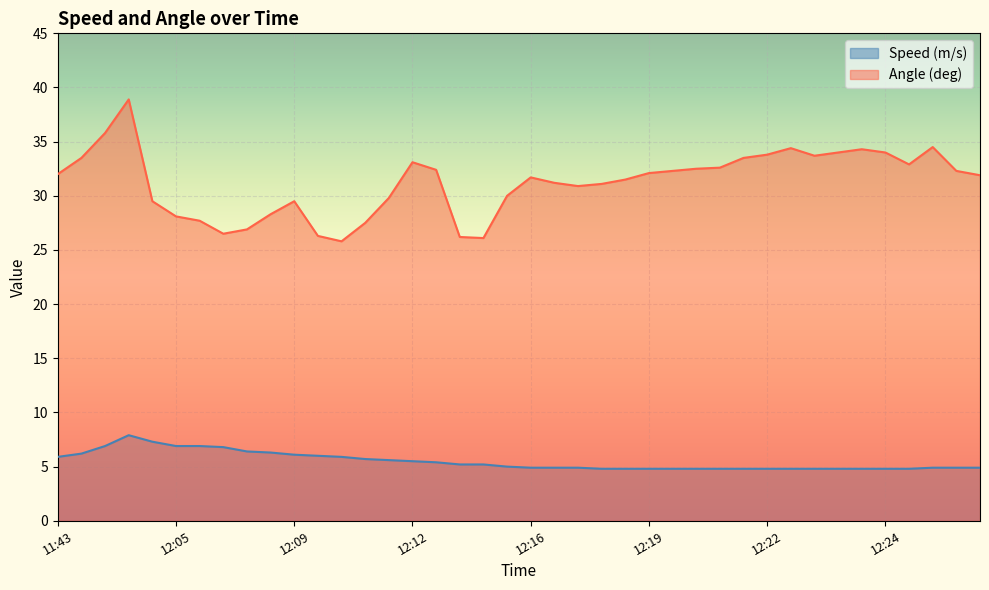

At how many categories does at least one series exceed 14?

40